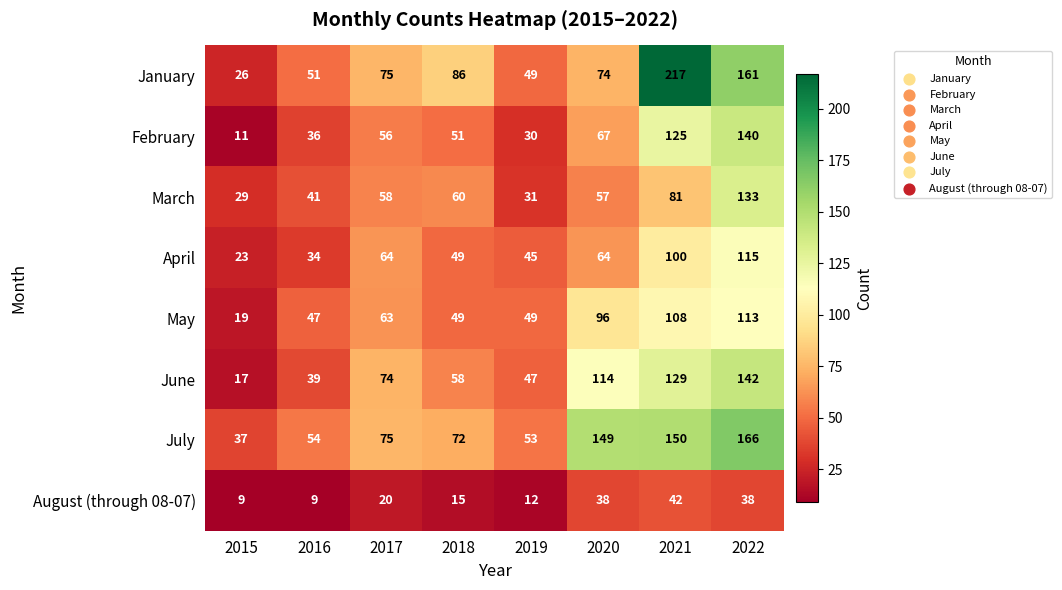

At which label is August (through 08-07) closest to 25?

2017